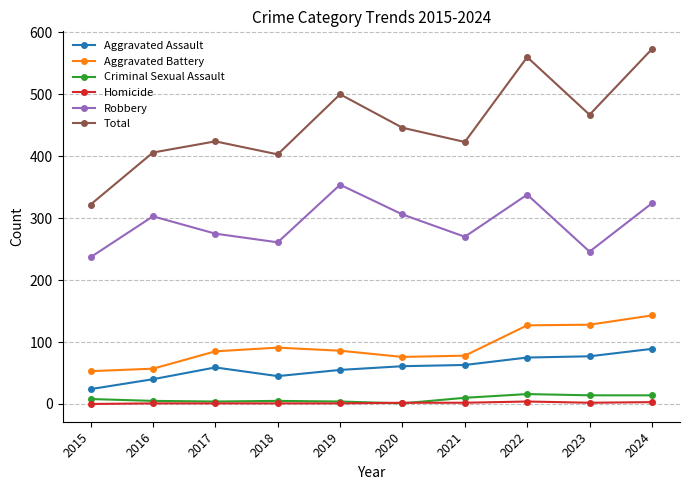

True or false: Criminal Sexual Assault has a value of 10 at 2021.

True